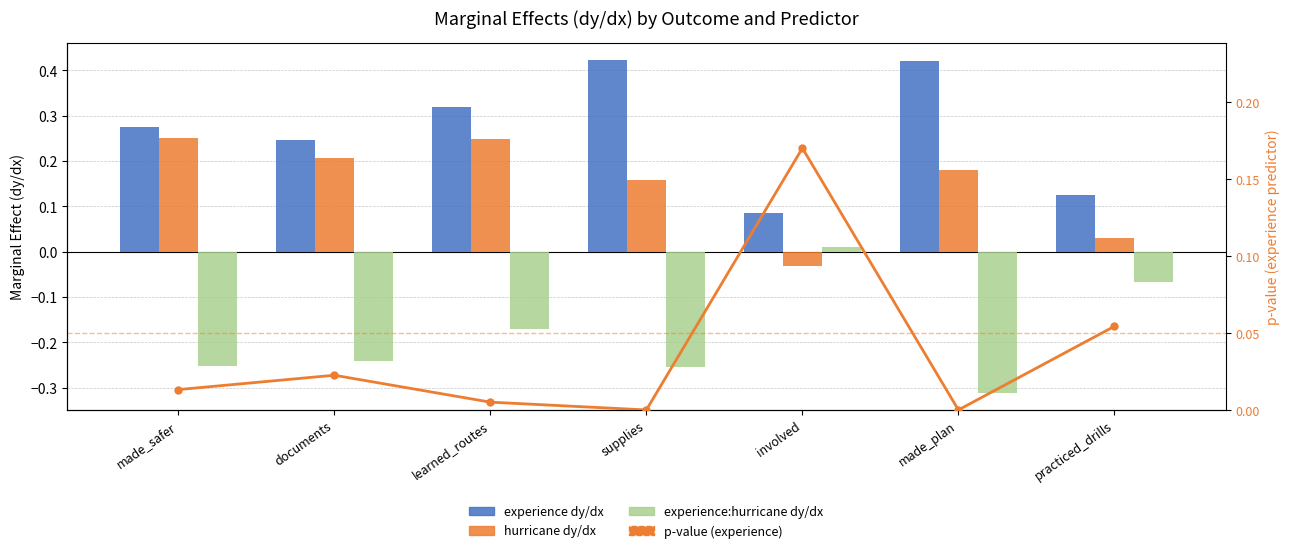

Reading left to right, what are all the values shown in this chart?

experience dy/dx: 0.3	0.2	0.3	0.4	0.1	0.4	0.1
hurricane dy/dx: 0.2	0.2	0.2	0.2	-0.0	0.2	0.0
experience:hurricane dy/dx: -0.3	-0.2	-0.2	-0.3	0.0	-0.3	-0.1
p-value (experience): 0.0	0.0	0.0	0.0	0.2	0.0	0.1